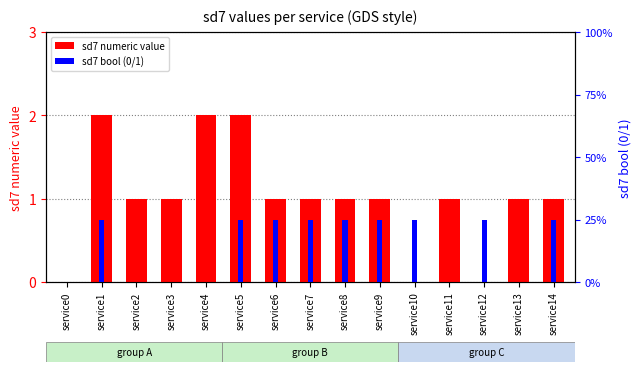

Is it true that sd7 bool (0/1) equals 1 at service5?

True